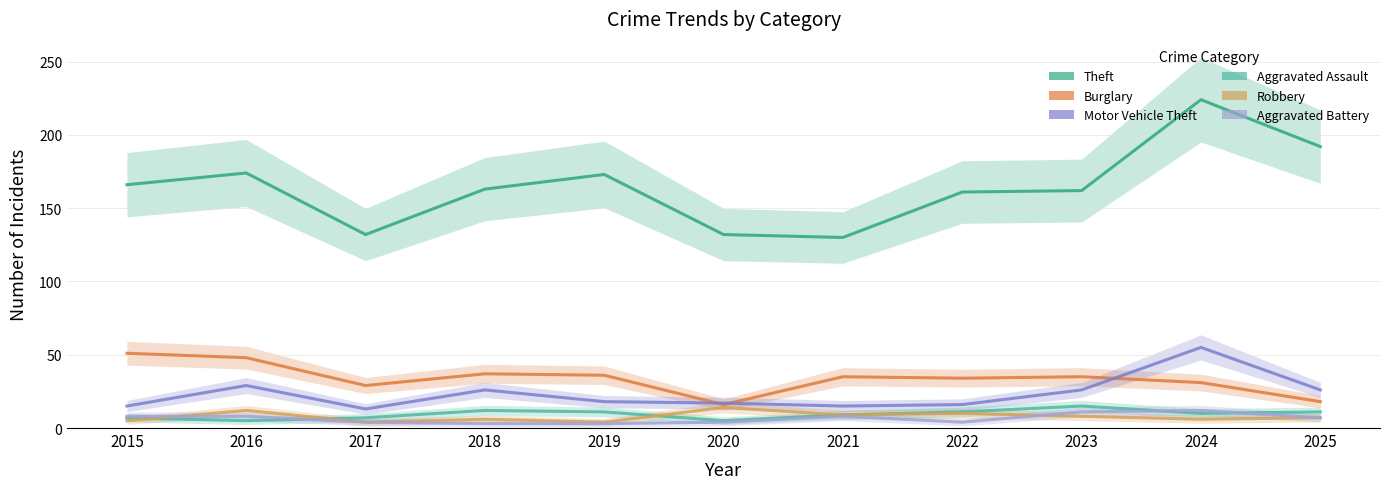

How many interior local peaks does the Burglary series have?

3